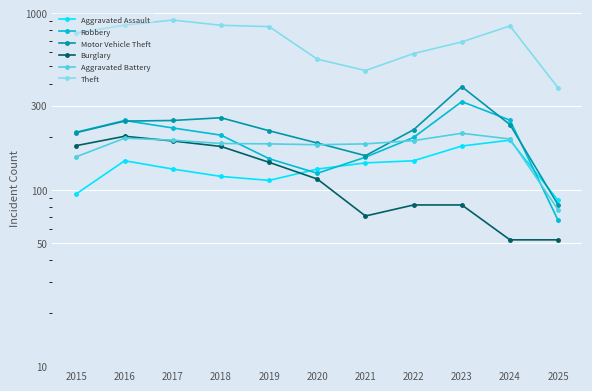

What are all the series names shown in the legend?

Aggravated Assault, Robbery, Motor Vehicle Theft, Burglary, Aggravated Battery, Theft